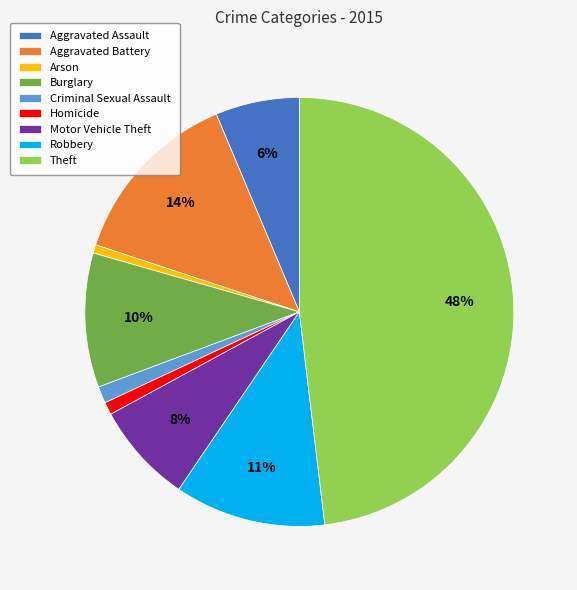

To the nearest percent, what is the average slice percentage?

11%